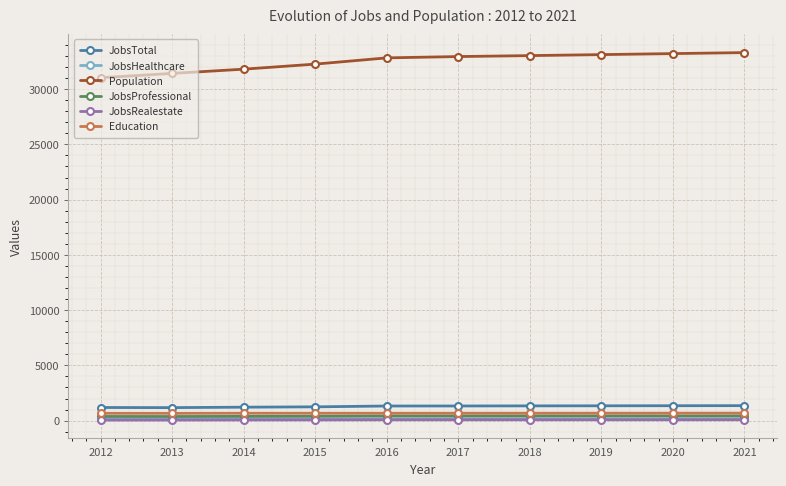

The Population series shows 32943 at 2017. True or false?

True